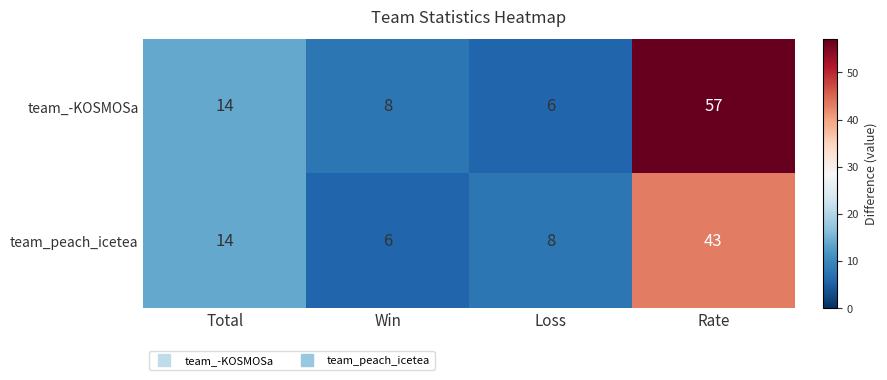

Rank the series by their maximum value, from lowest to highest.

team_peach_icetea, team_-KOSMOSa